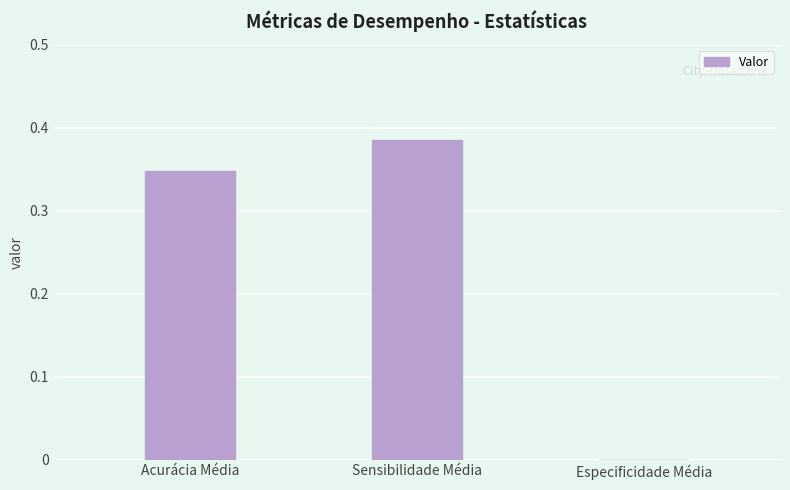

Between Especificidade Média and Acurácia Média, which is larger?

Acurácia Média